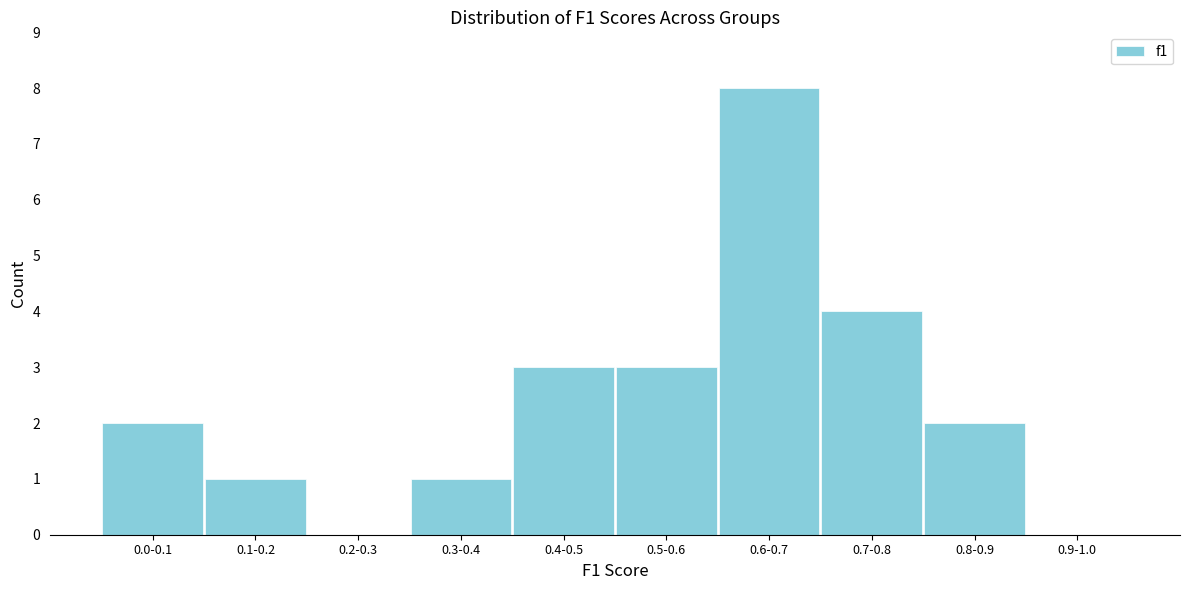

Reading right to left, transcribe all the data shown in this chart.

0.9-1.0=0	0.8-0.9=2	0.7-0.8=4	0.6-0.7=8	0.5-0.6=3	0.4-0.5=3	0.3-0.4=1	0.2-0.3=0	0.1-0.2=1	0.0-0.1=2